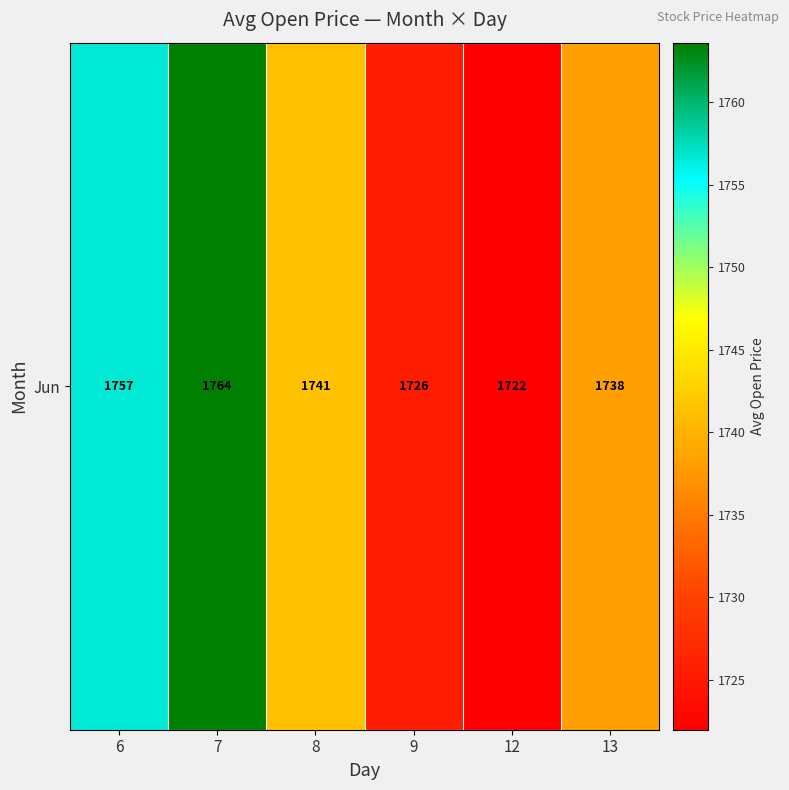

What is the maximum value shown in the chart?

1763.6